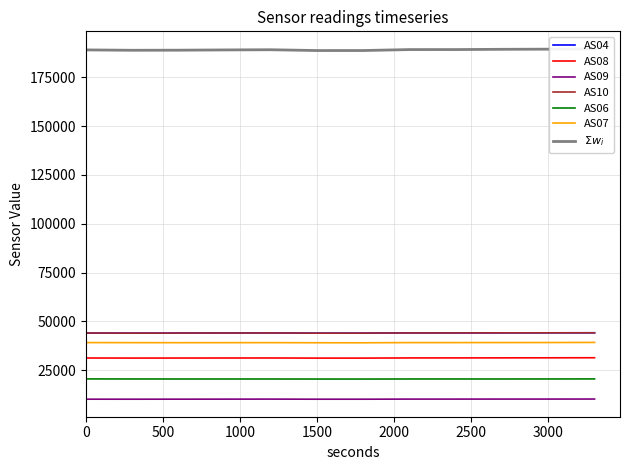

True or false: AS06 and AS10 cross at least once.

False